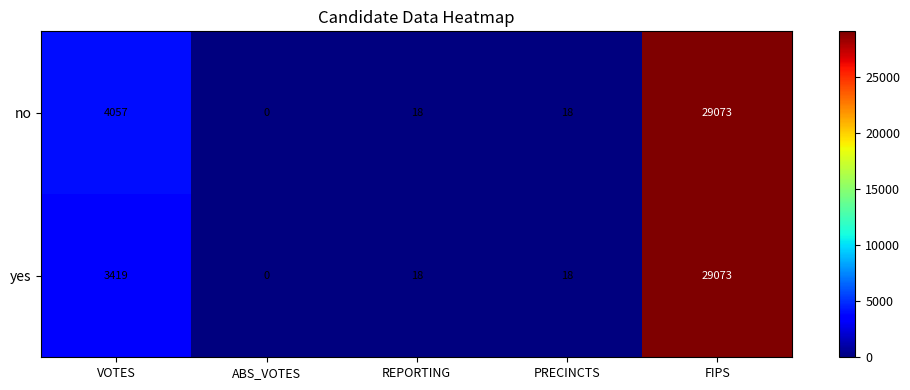

Reading left to right, list all the values displayed in this chart.

no: 4057	0	18	18	29073
yes: 3419	0	18	18	29073